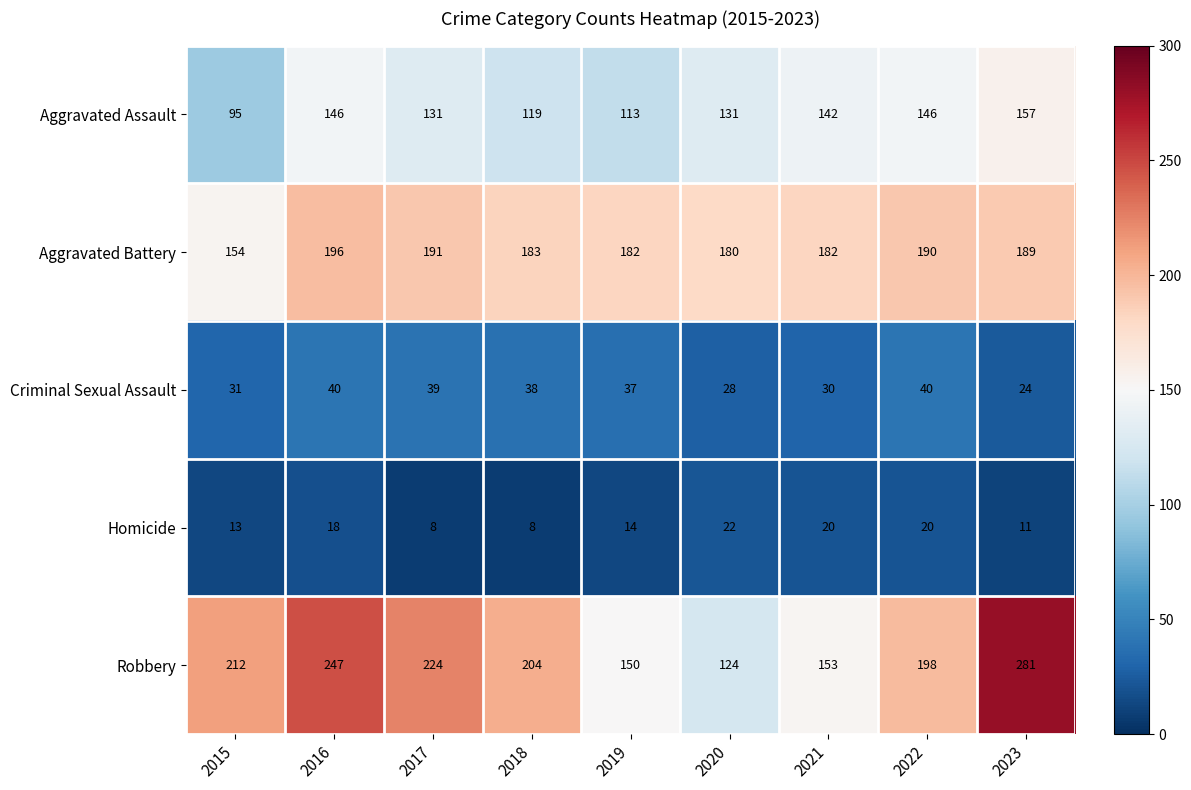

Which series has the widest spread of values?

Robbery